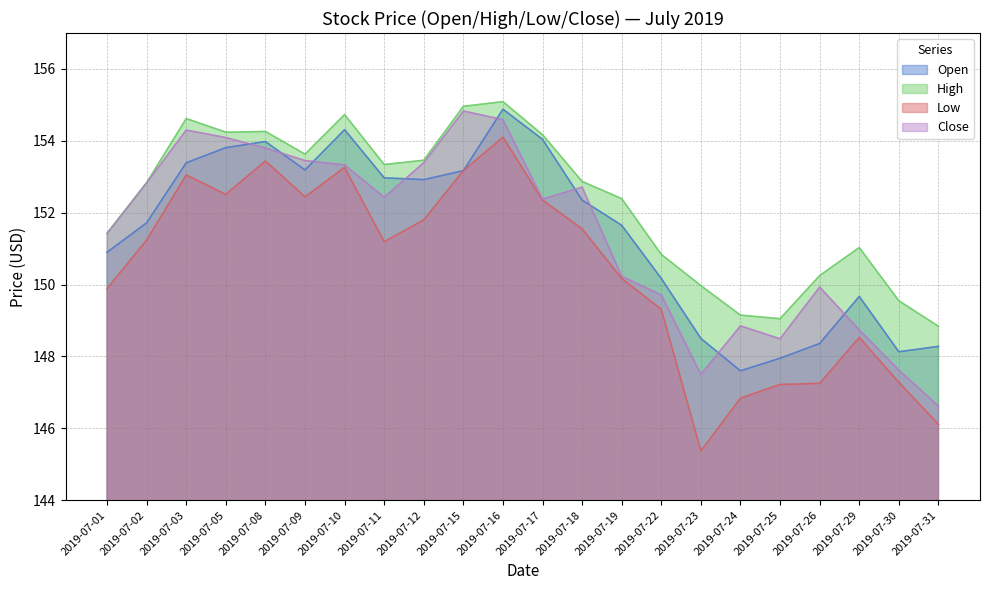

Between 2019-07-25 and 2019-07-08, which is larger?

2019-07-08